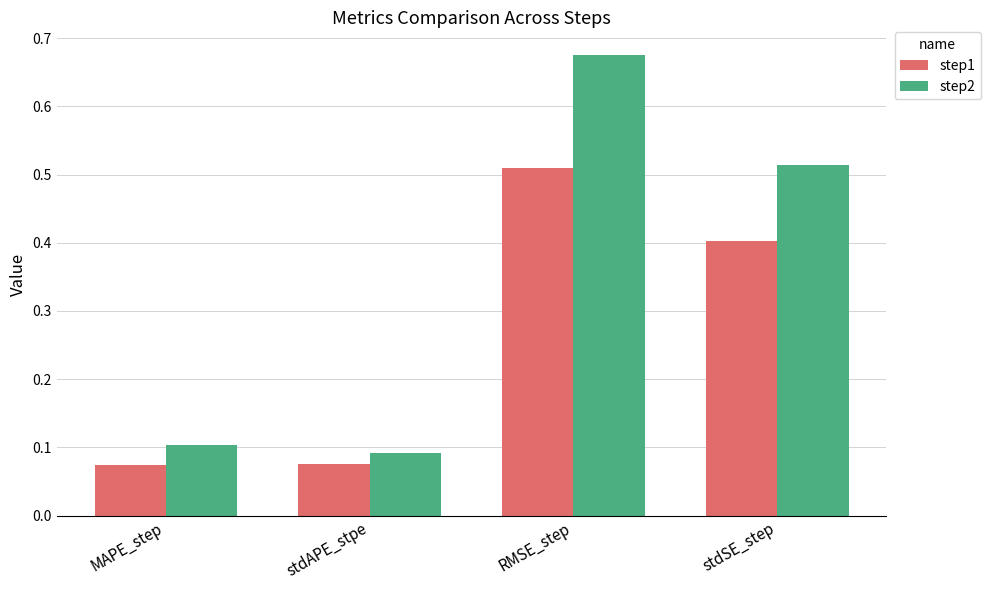

Which label corresponds to the largest value in the chart?

RMSE_step